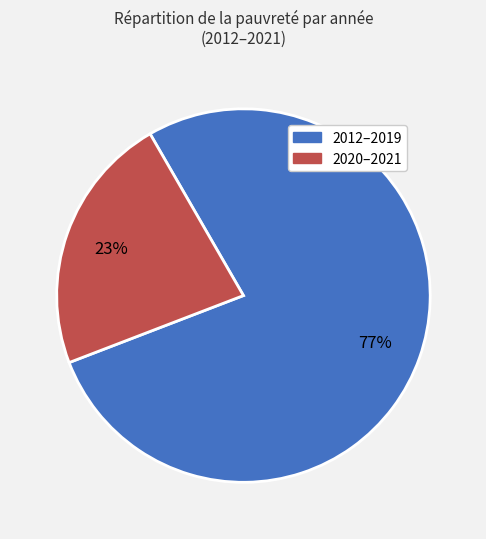

To the nearest percent, what is the average slice percentage?

50%